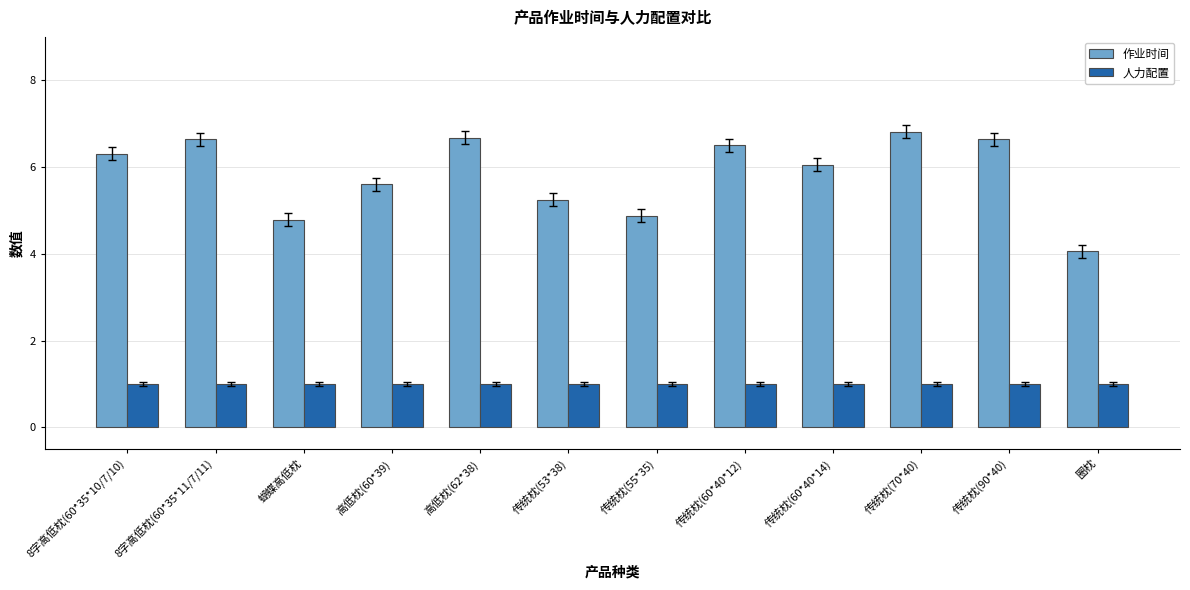

How many bars are there in total?

24